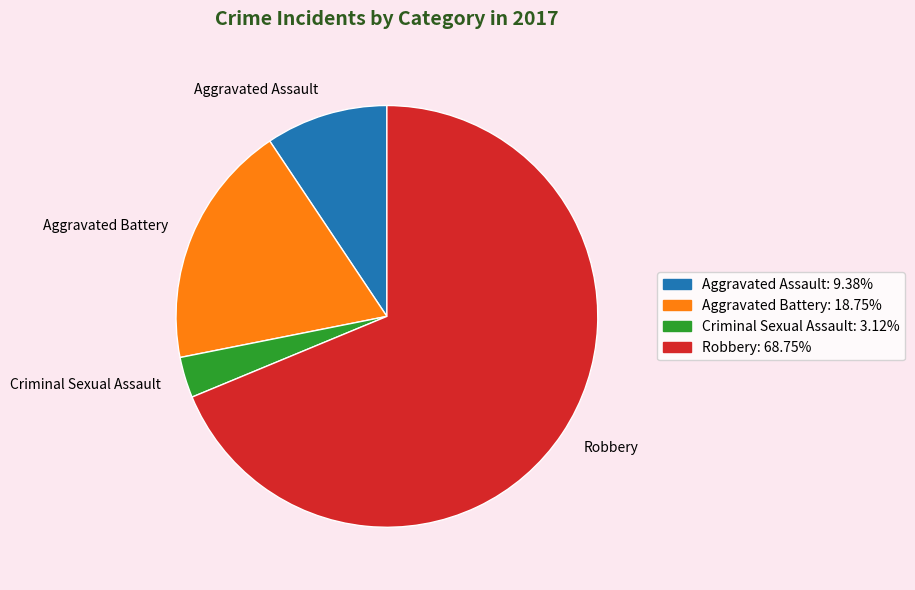

True or false: Robbery accounts for 69% of the total.

True